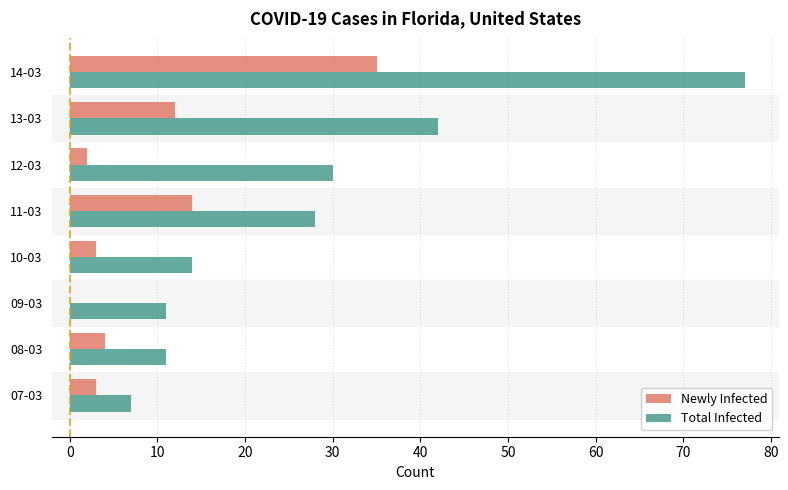

Which series has the largest total across all categories?

Total Infected